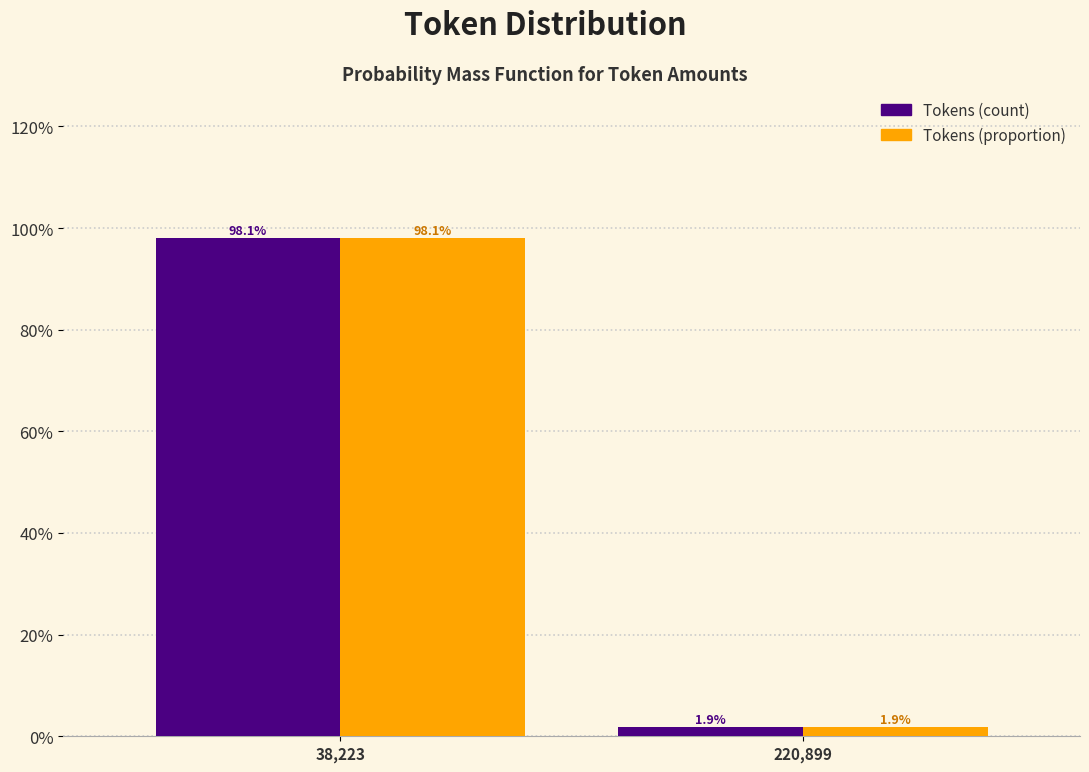

What are all the series names shown in the legend?

Tokens (count), Tokens (proportion)